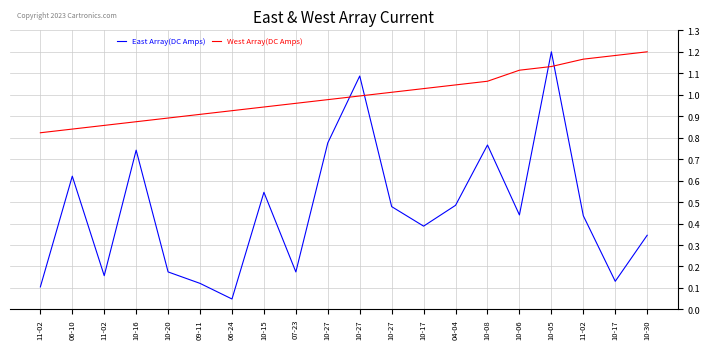

At which category is the sum across all series the highest?

10-05